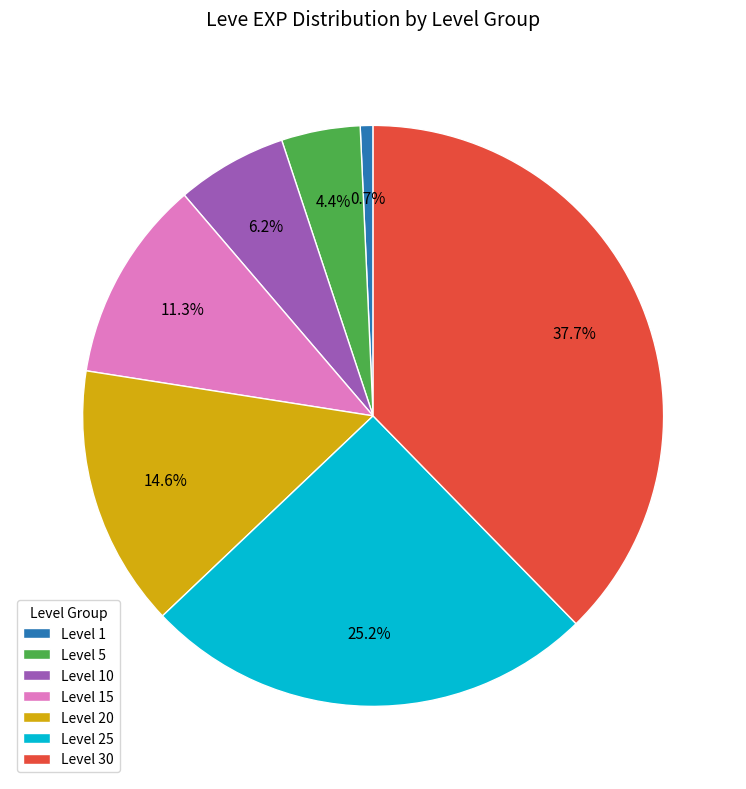

Between Level 15 and Level 10, which is larger?

Level 15